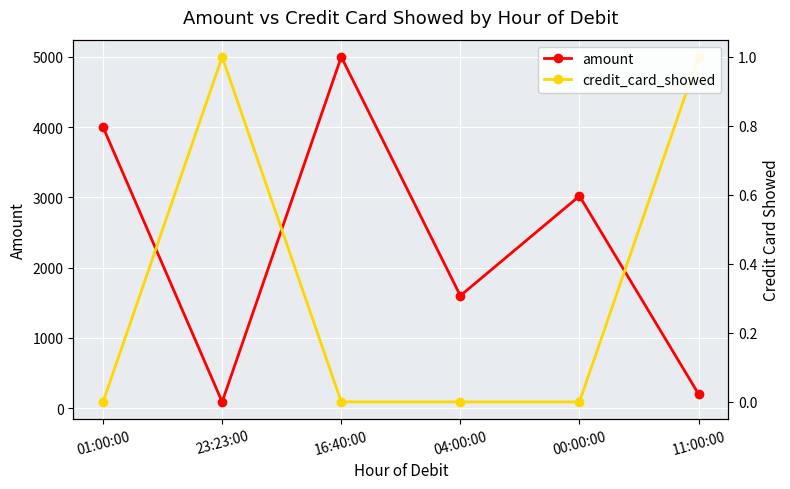

Reading left to right, what are all the values shown in this chart?

amount: 4000	88	5000	1600	3020	200
credit_card_showed: 0	1	0	0	0	1